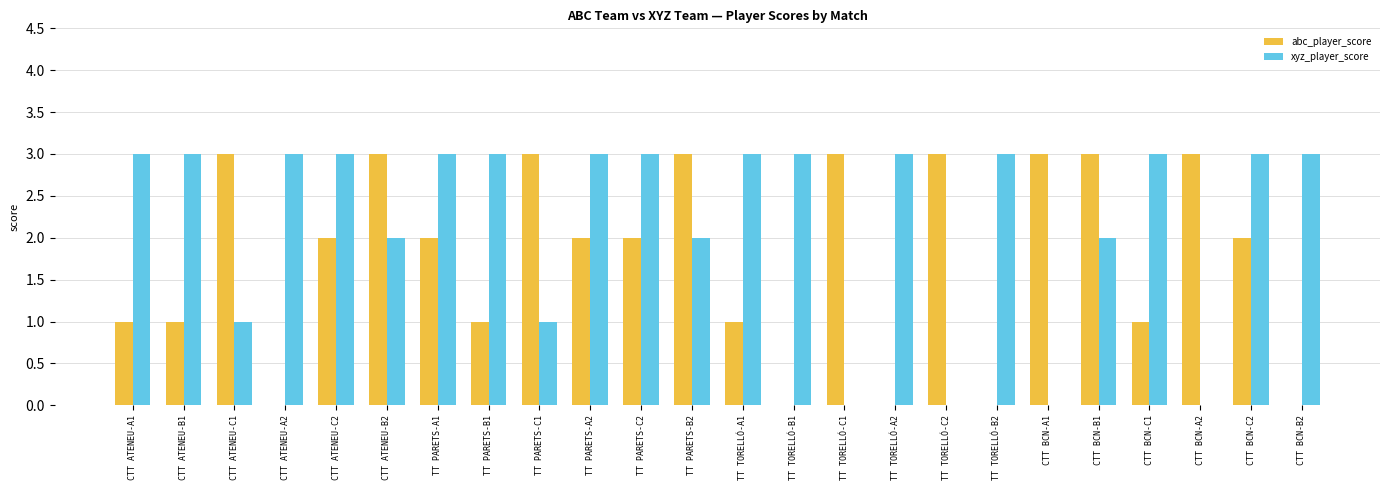

Is the value of abc_player_score at CTT BCN-C1 greater than the value of xyz_player_score at TT TORELLÓ-B2?

No